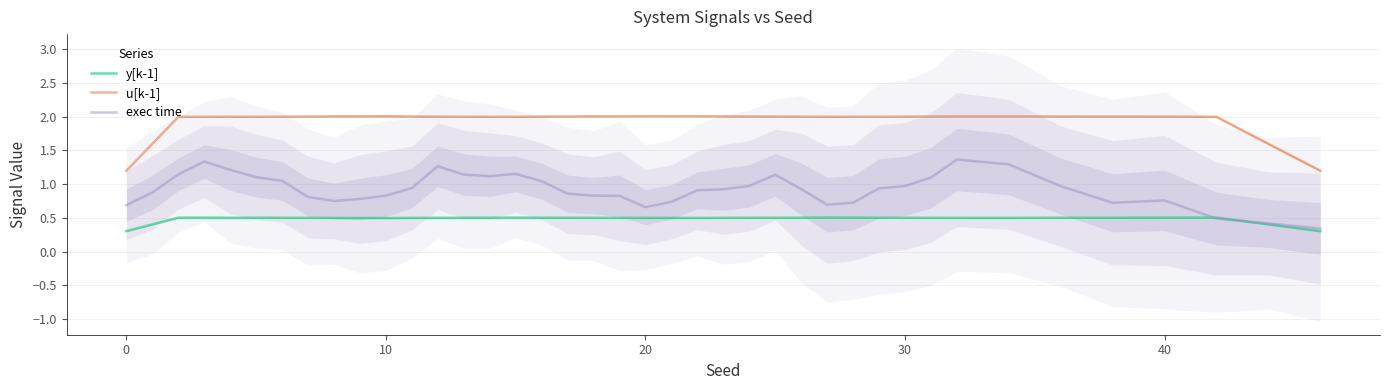

What are all the series names shown in the legend?

y[k-1], u[k-1], exec time